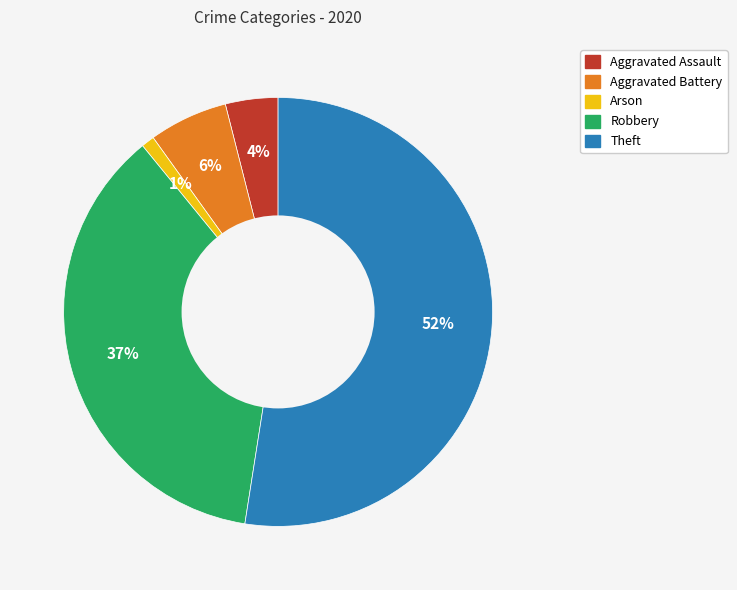

How many segments does this pie chart have?

5